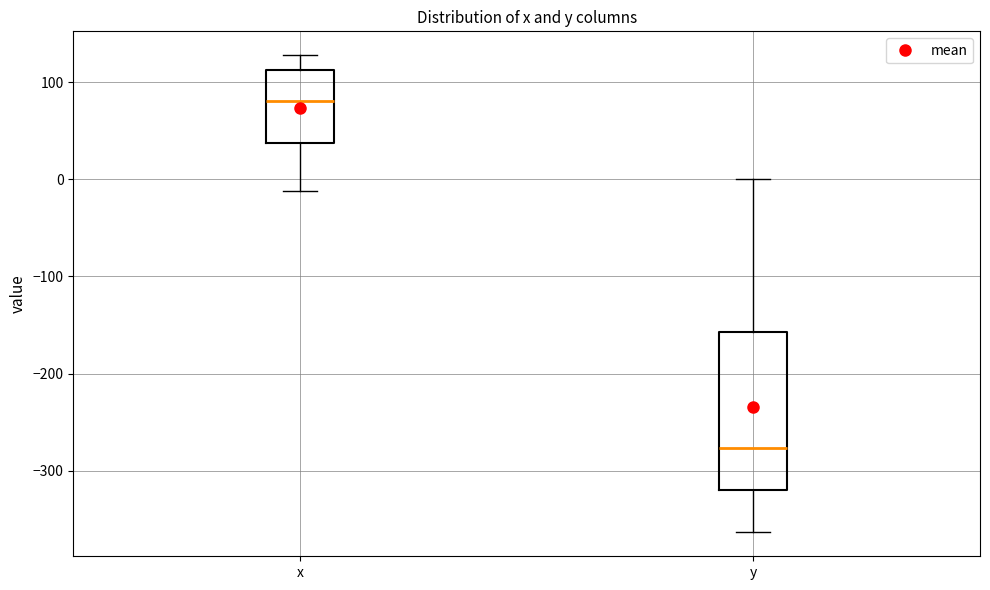

Reading left to right, read every box against the y-axis: the position of its median line, the range the box covers, and the ends of its whiskers. The values are not printed on the chart, so give them approximately, as read against the axis.

x: median 80, box 40 to 110, whiskers -10 to 130
y: median -280, box -320 to -160, whiskers -360 to 0